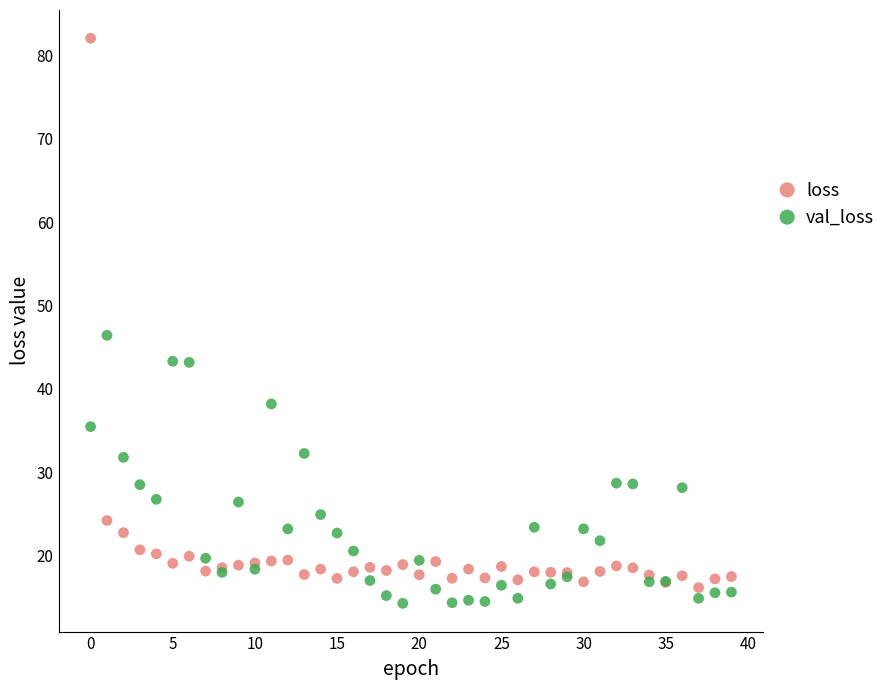

Which series contains the highest Y value?

loss